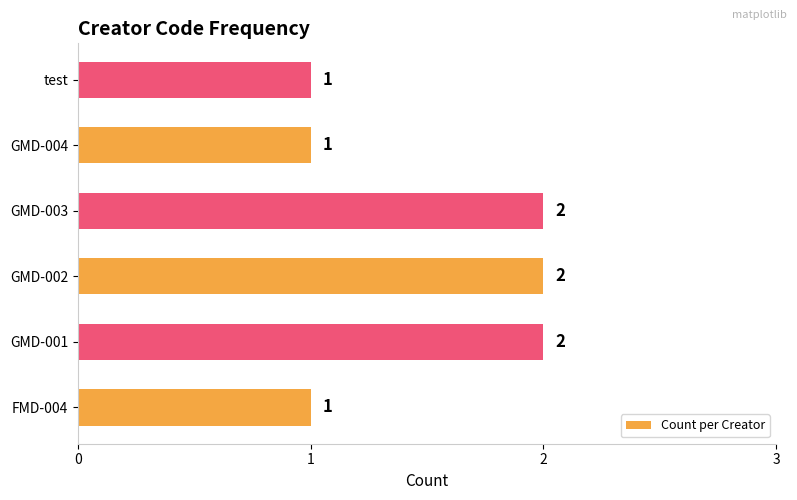

What is the change in value from FMD-004 to GMD-002?

+1